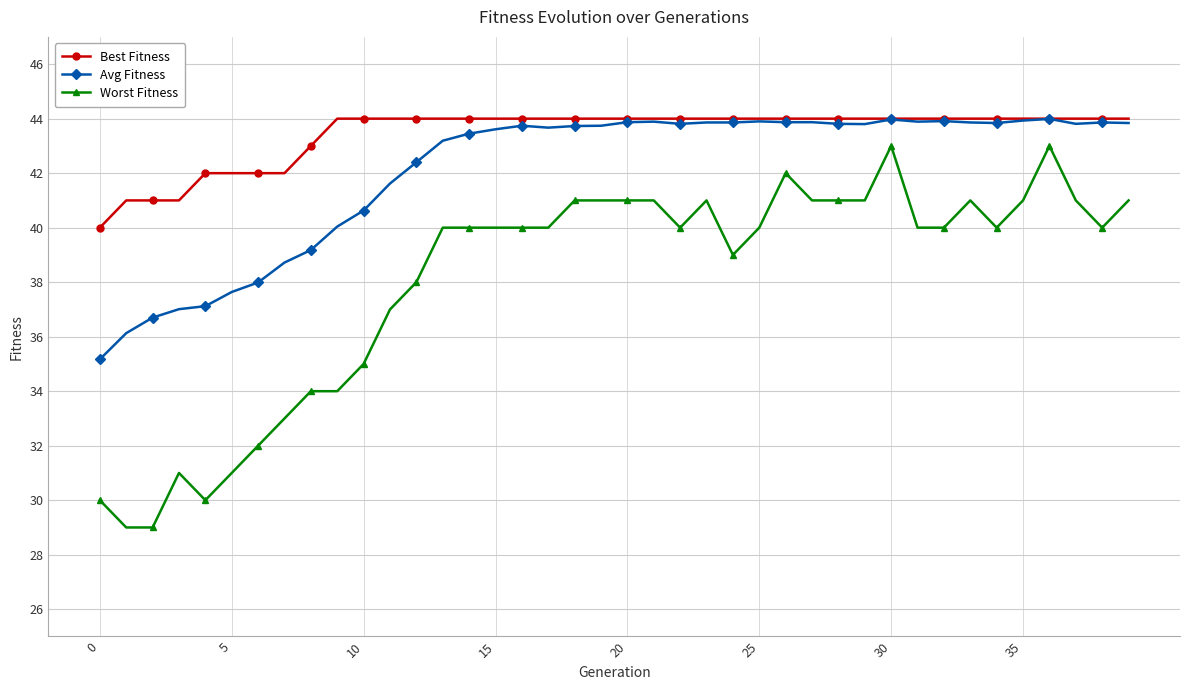

How many Best Fitness values are between 44 and 45?

31